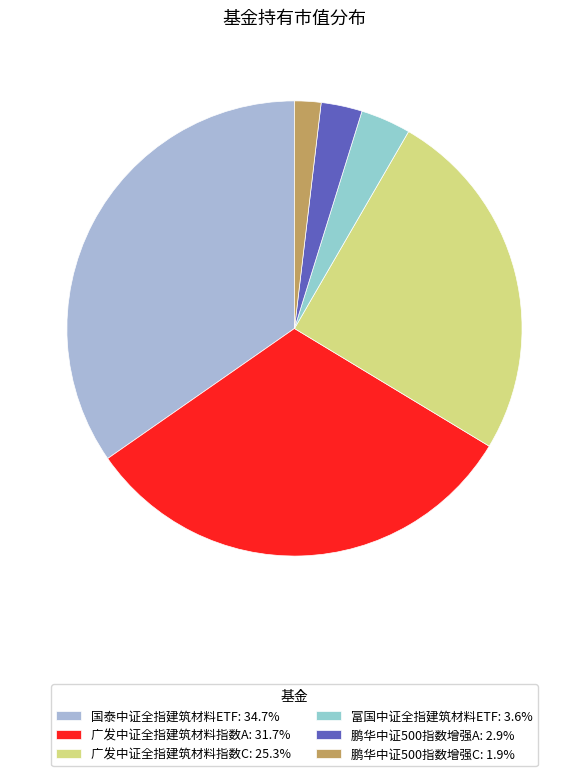

How many segments does this pie chart have?

6